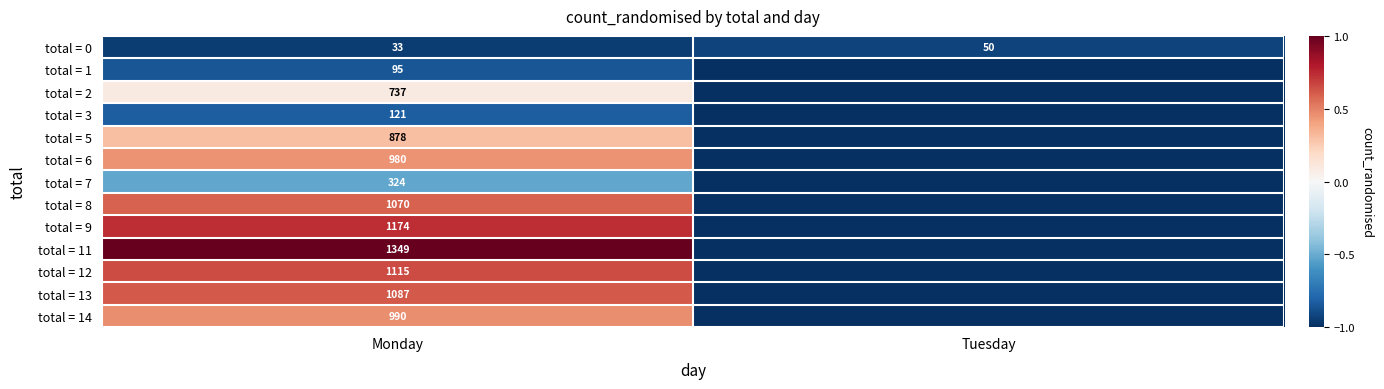

At how many categories does at least one series exceed 0?

1